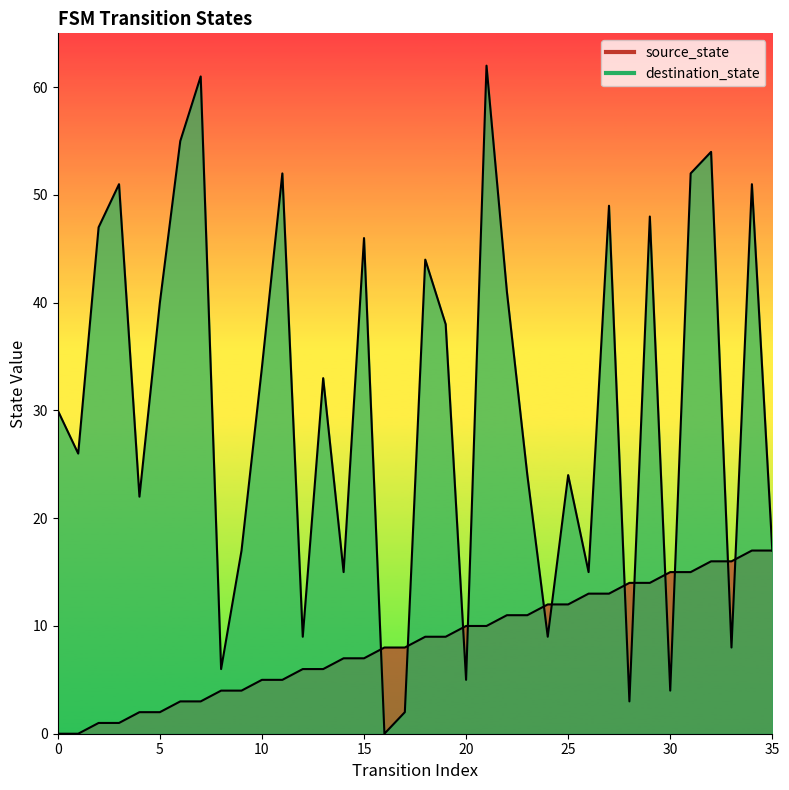

Which series has the largest total across all categories?

destination_state